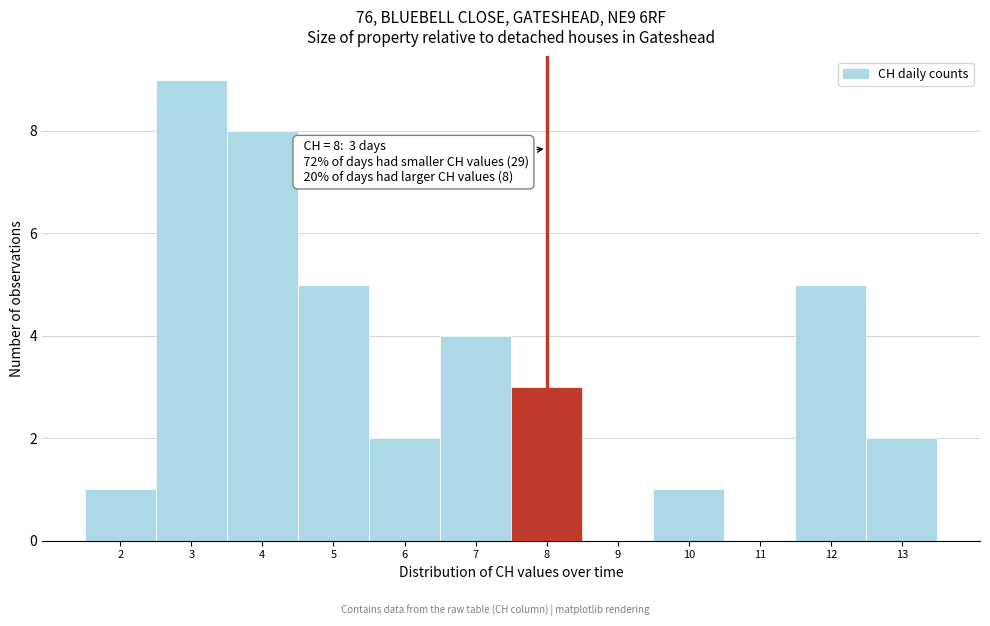

Which range on the x-axis has the tallest bar?

2.5 to 3.5